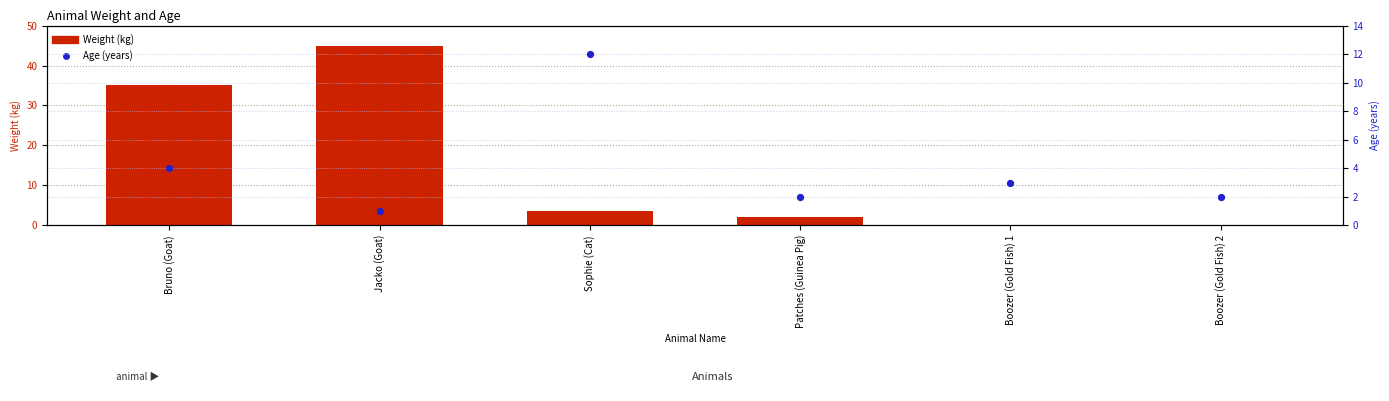

What are all the series names shown in the legend?

Weight (kg), Age (years)